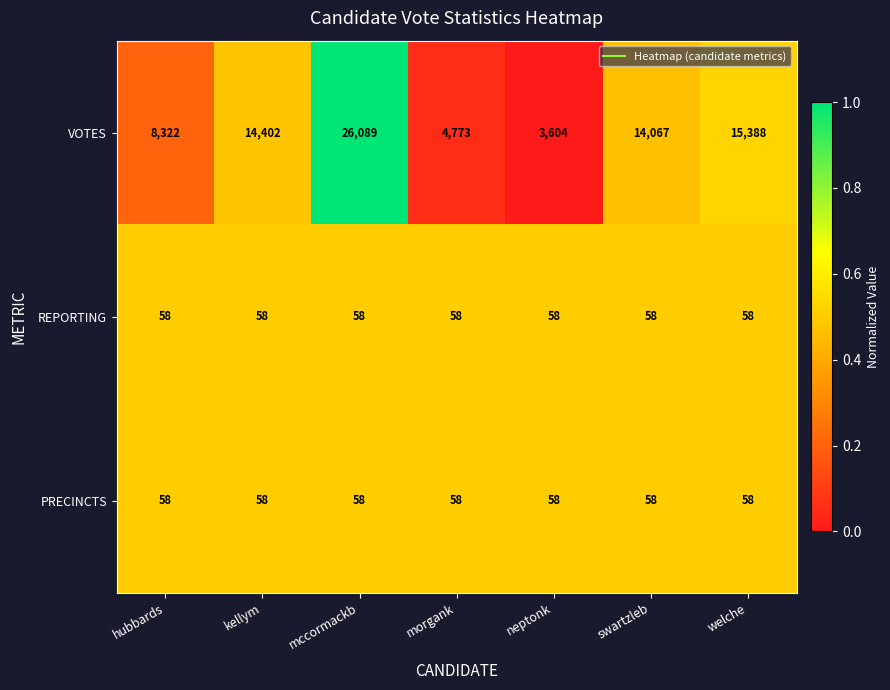

At which label does VOTES first exceed 14067?

kellym